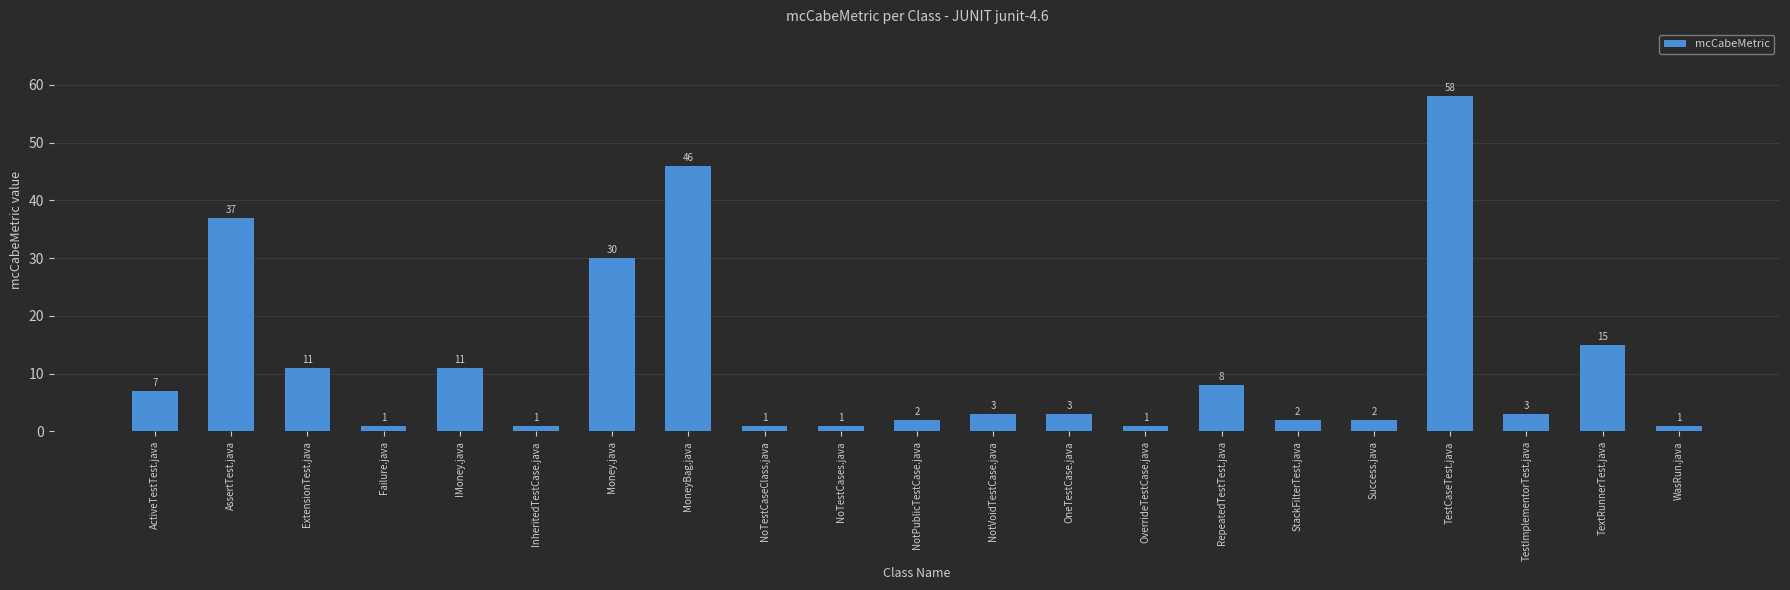

What is the difference between the values at OneTestCase.java and MoneyBag.java?

43